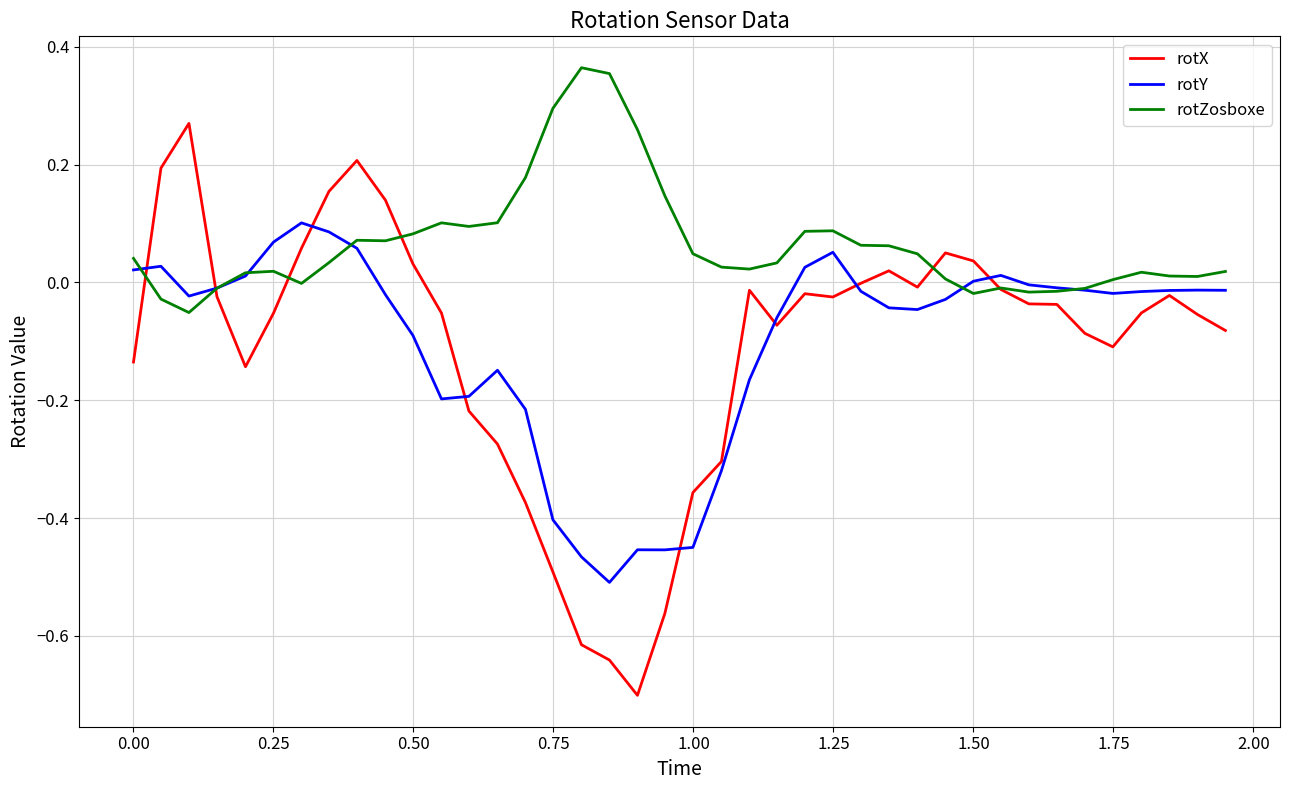

Does the chart have visible grid lines?

Yes